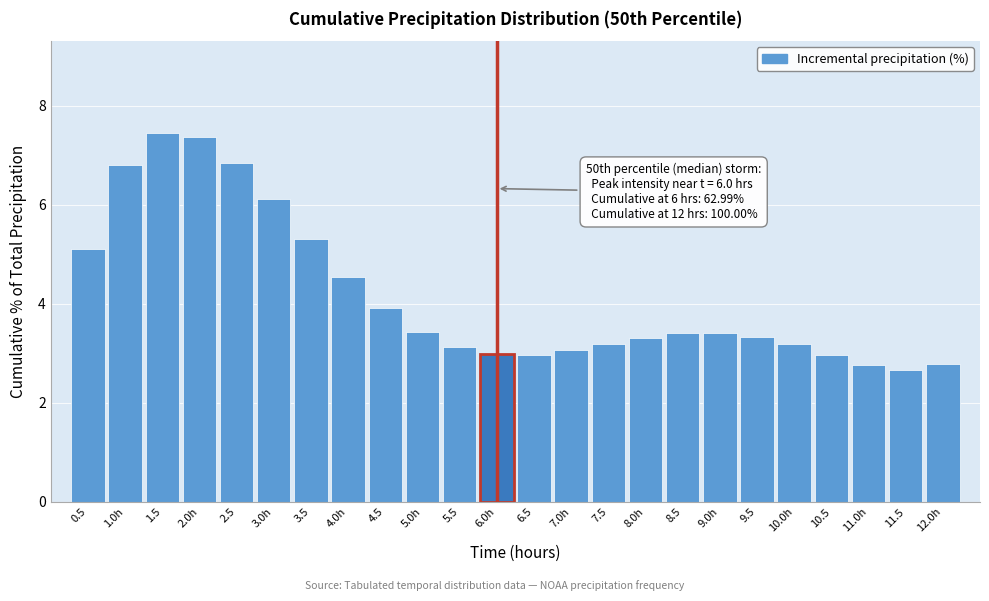

What is the label of the 18th bar from the left?

9.0h